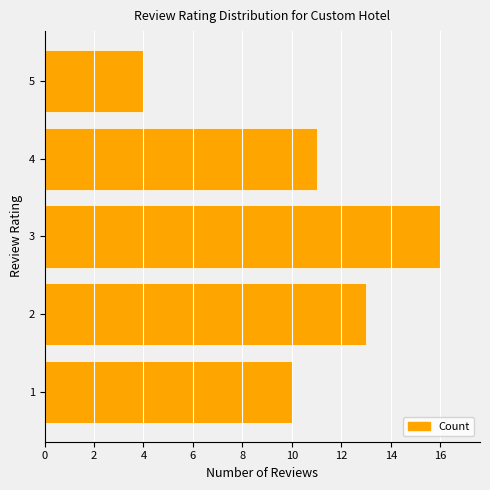

How many bars are there in total?

5